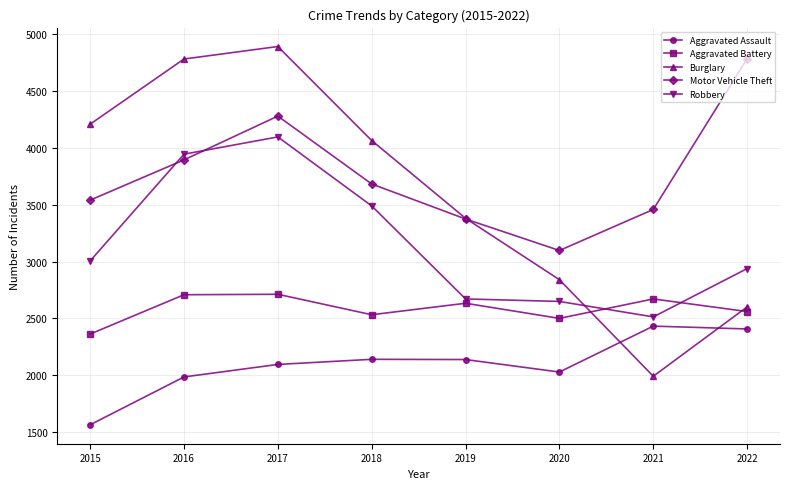

Count the number of categories in the chart.

8